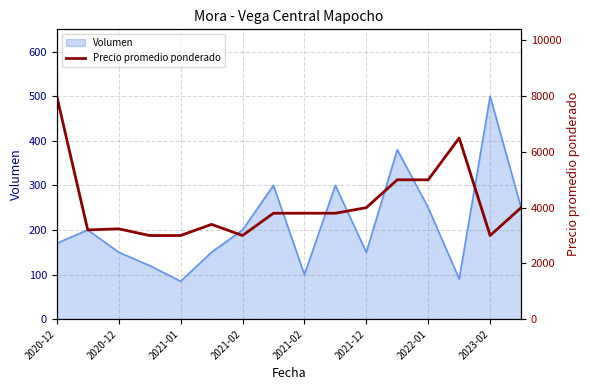

Reading left to right, extract all data points from this chart.

8000	3200	3240	3000	3000	3400	3000	3800	3800	3800	4000	5000	5000	6500	3000	4000